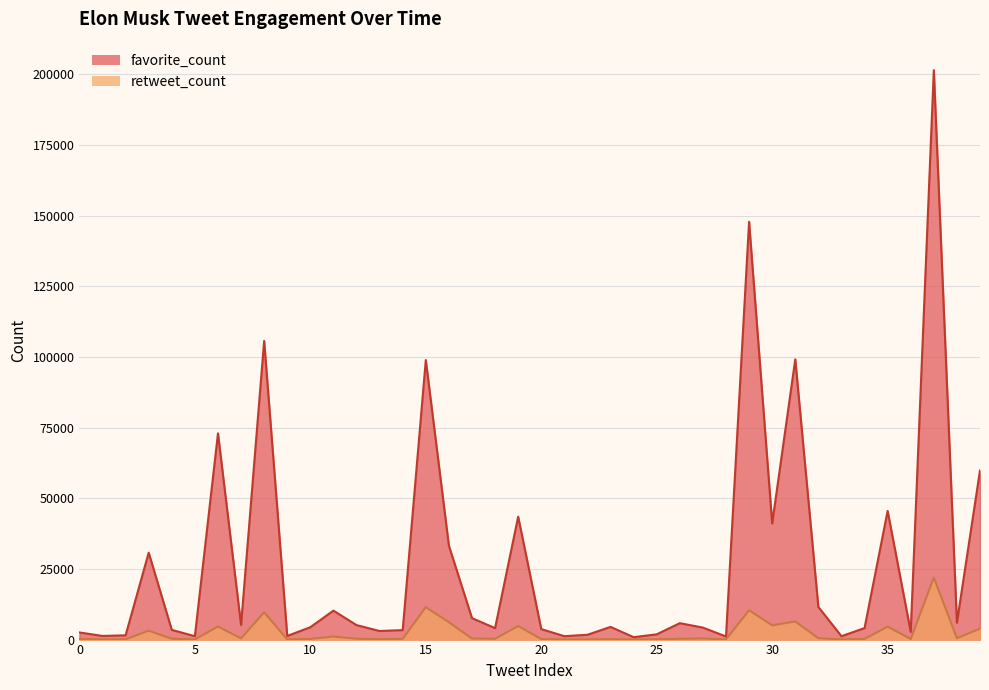

At which label is retweet_count closest to 10989?

15